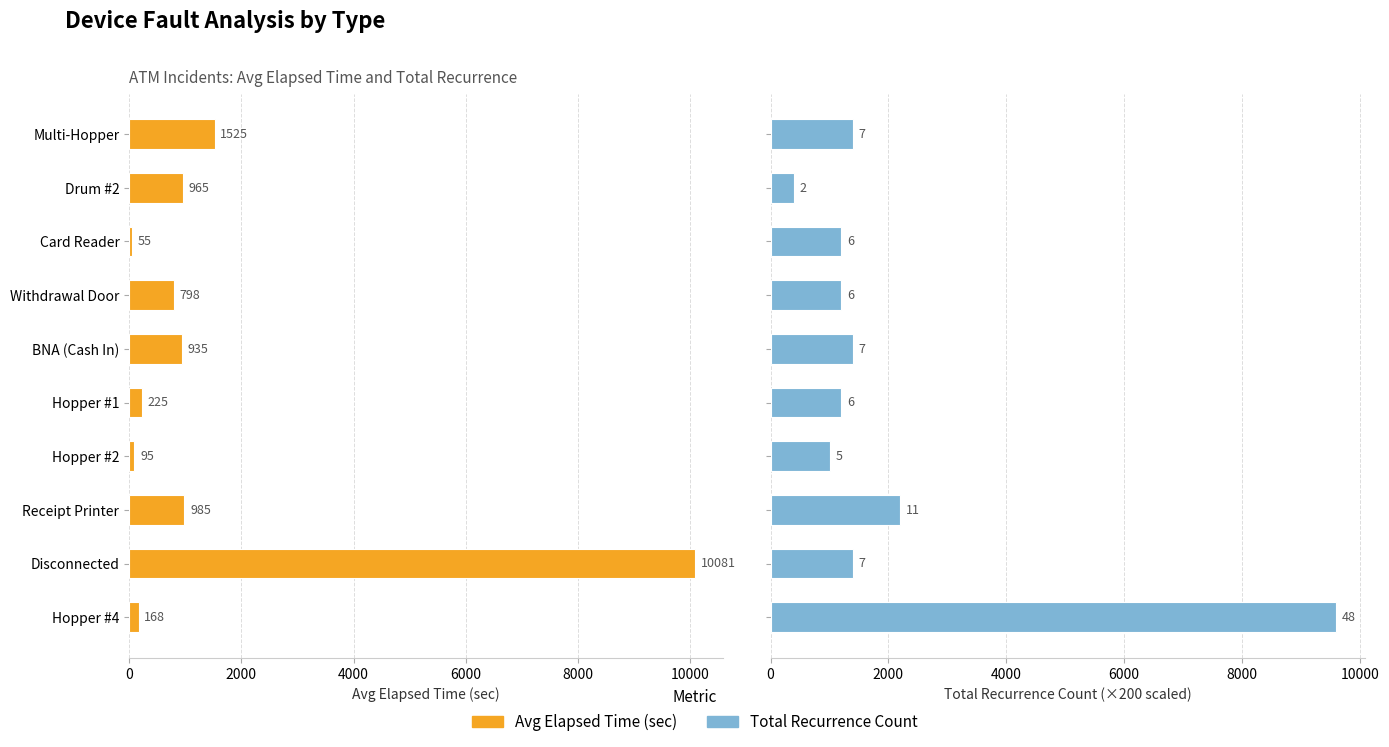

Is the value of Total Recurrence (×200) at Disconnected greater than the value of Avg Elapsed Time at Hopper #2?

Yes